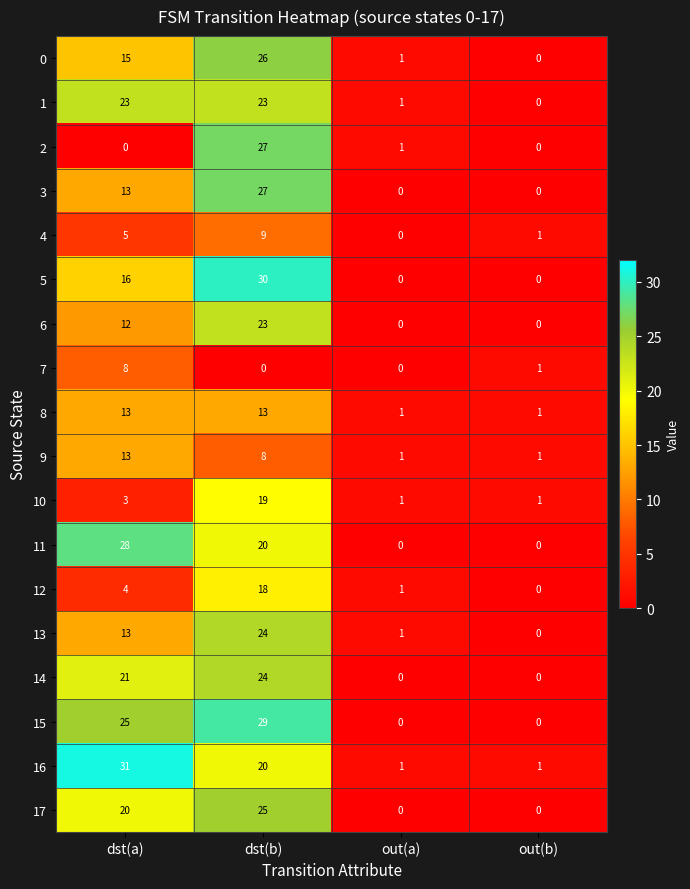

At which category does the chart reach its peak across all series?

dst(a)